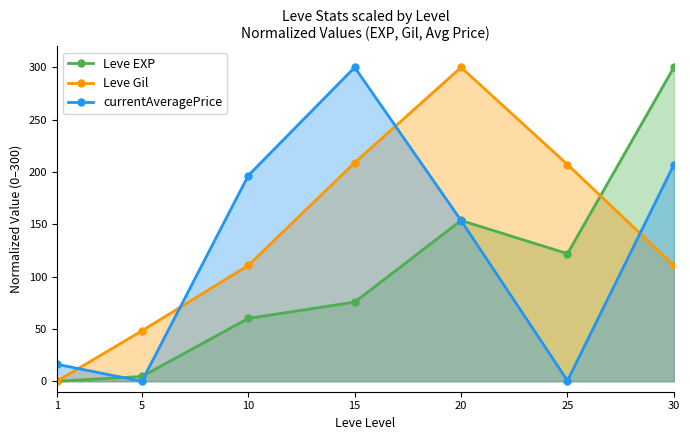

Between 10 and 20, which series saw the biggest shift?

Leve Gil